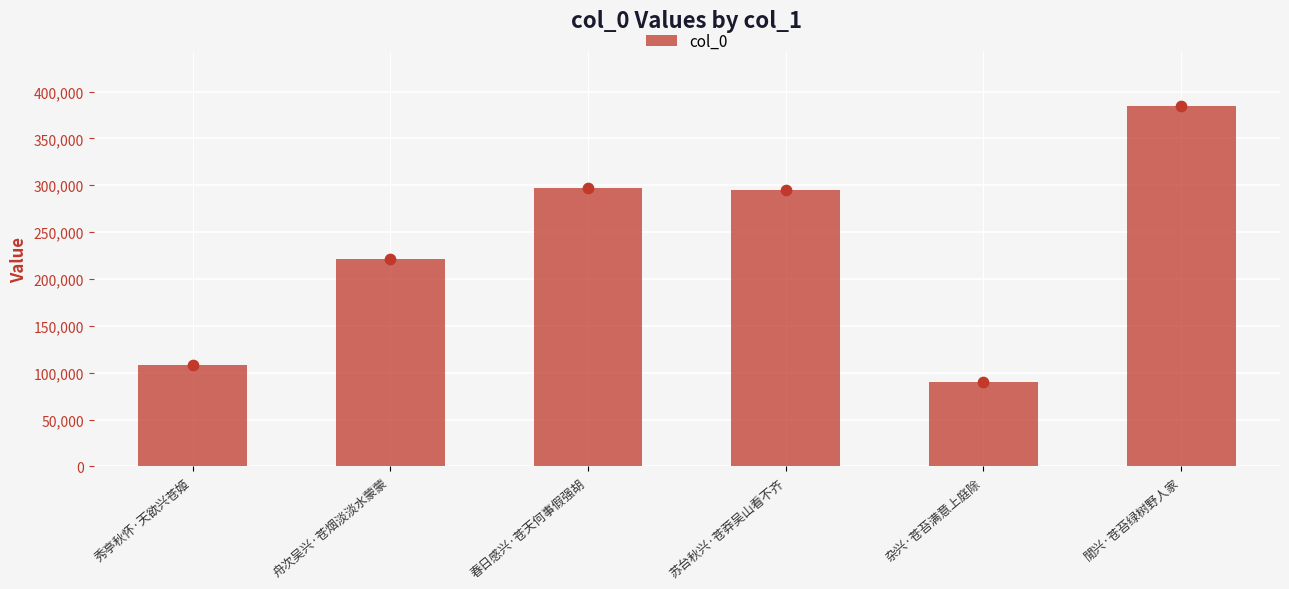

Which has a higher value, 苏台秋兴·苍莽吴山看不齐 or 杂兴·苍苔满意上庭除?

苏台秋兴·苍莽吴山看不齐